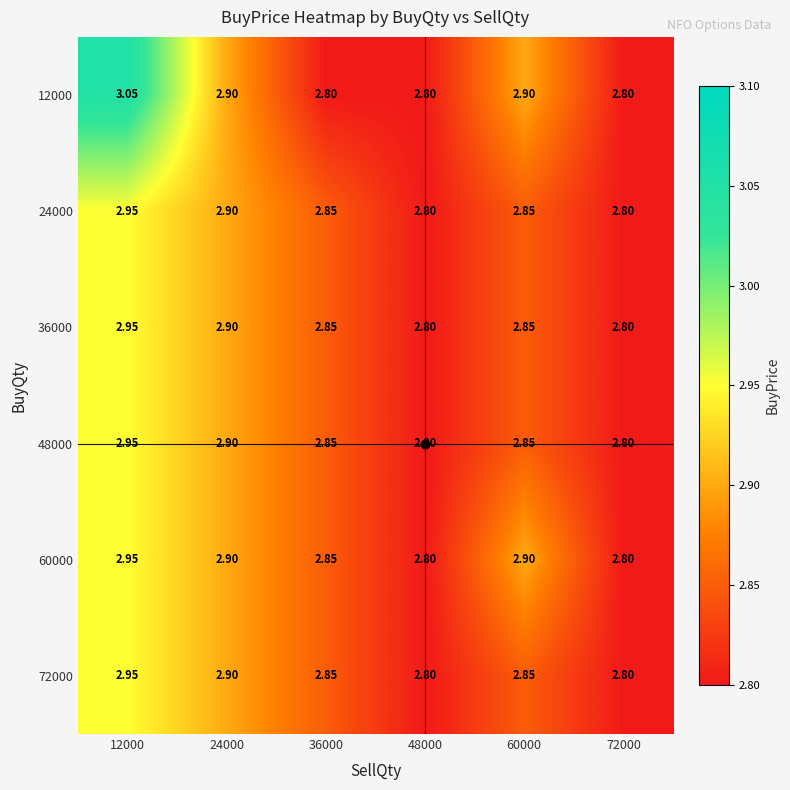

Is the value of 36000 at 12000 greater than the value of 48000 at 48000?

Yes